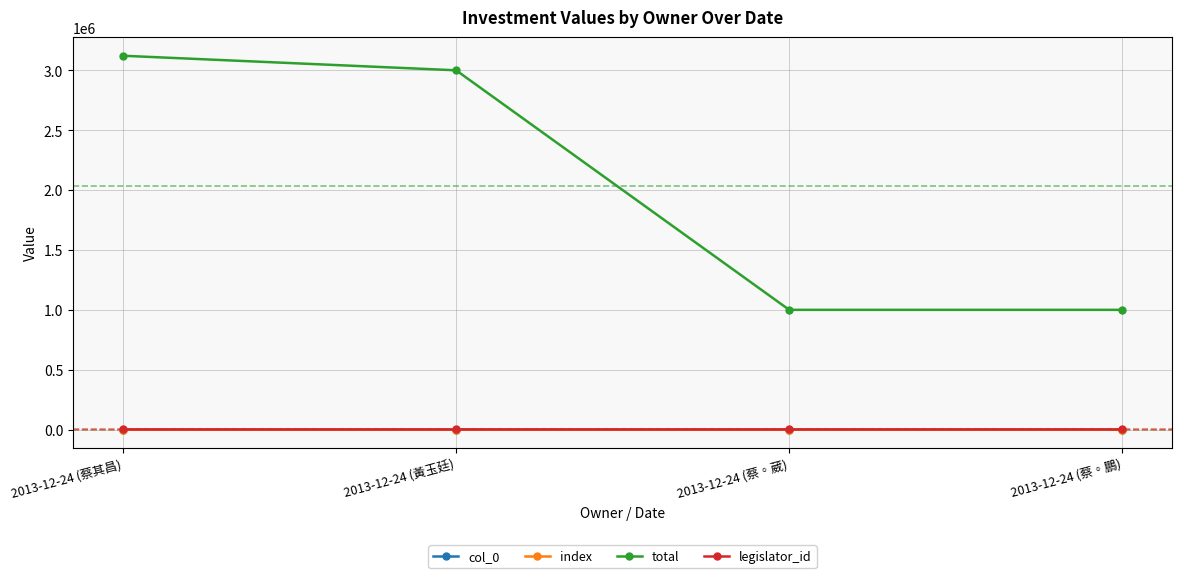

At 2013-12-24 (黃玉廷), list the series in order from smallest to largest.

col_0, index, legislator_id, total